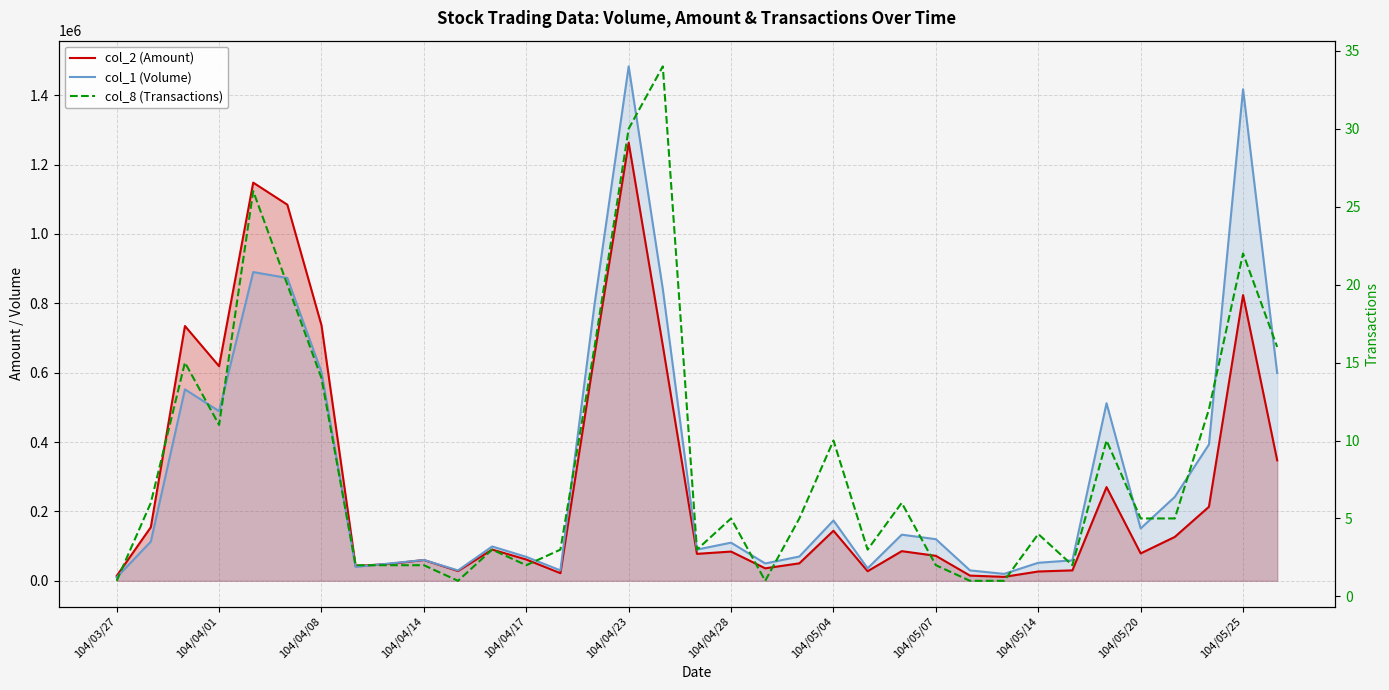

The value of col_8 (Transactions) at 104/05/07 is 2. True or false?

True